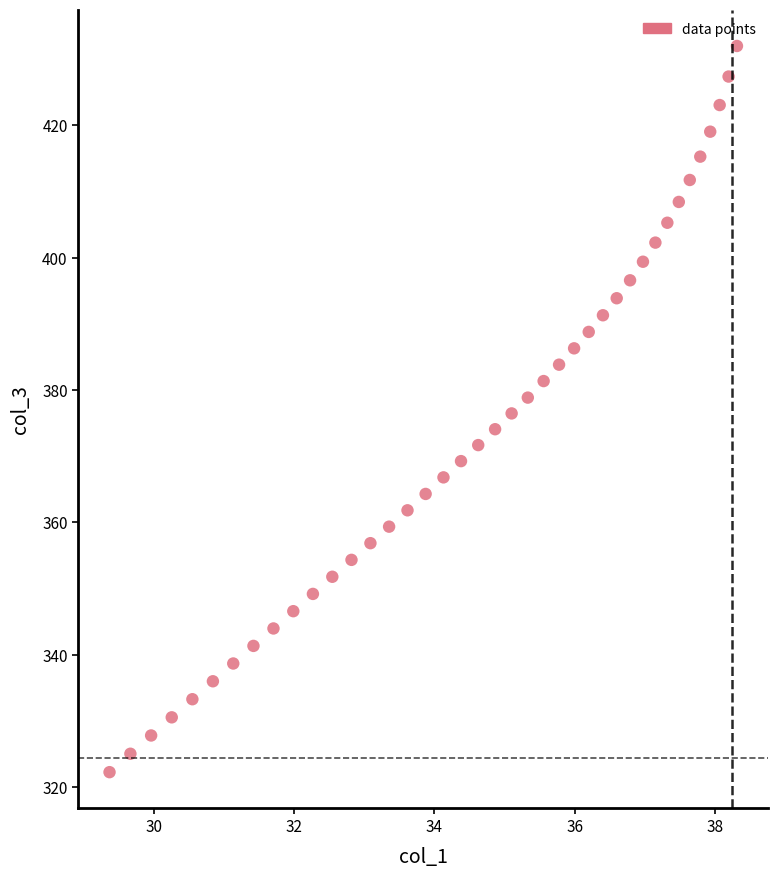

What is the range of X values (max minus min)?

8.9